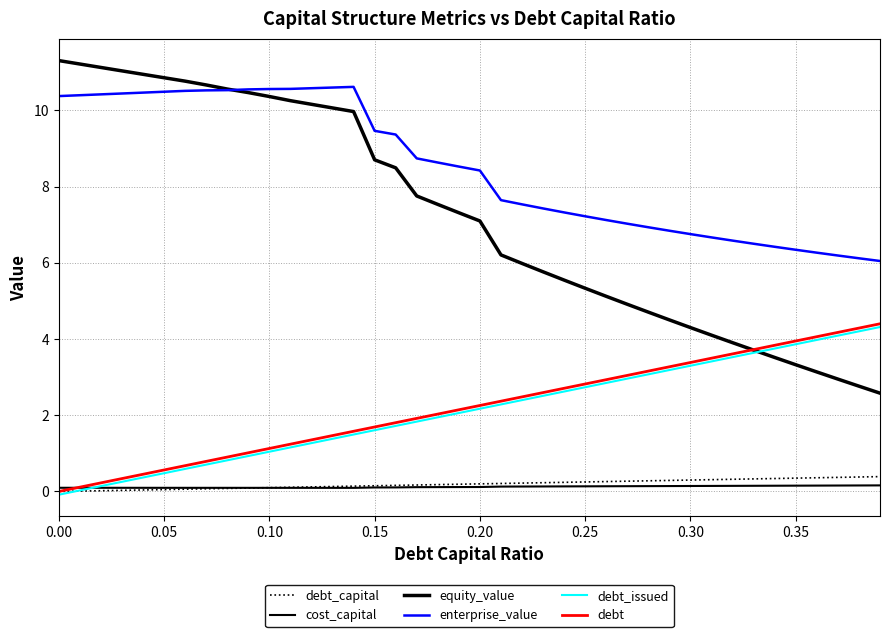

Does the chart display data point markers on the line(s)?

No